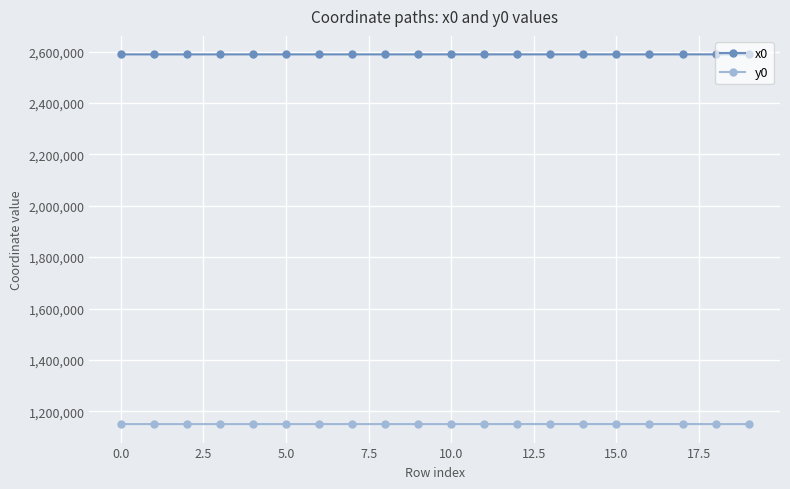

True or false: x0 has more than 1 points higher than both neighbors.

True